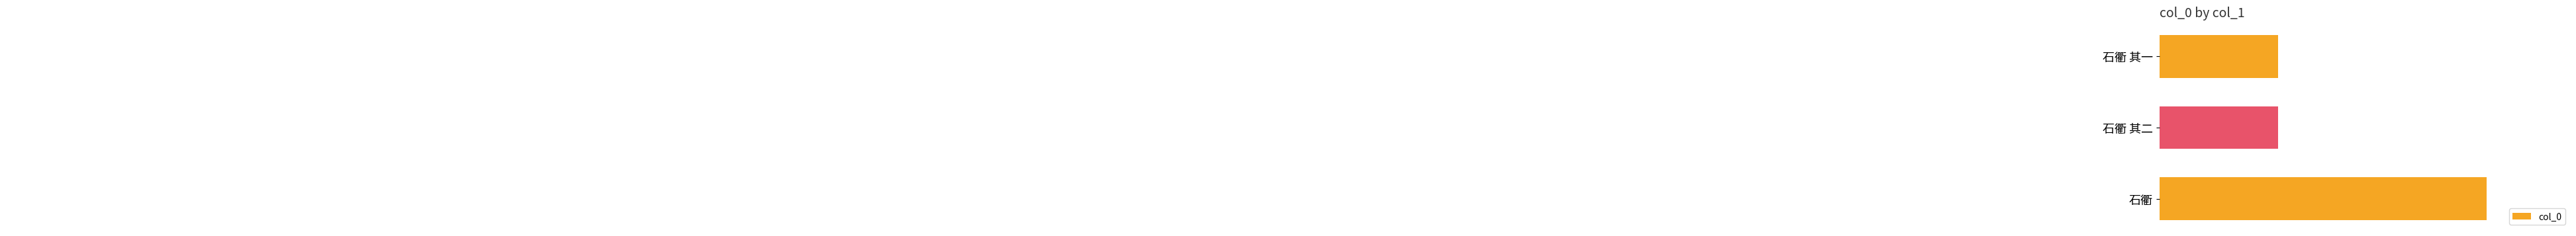

What is the difference between the maximum and minimum values?

30431